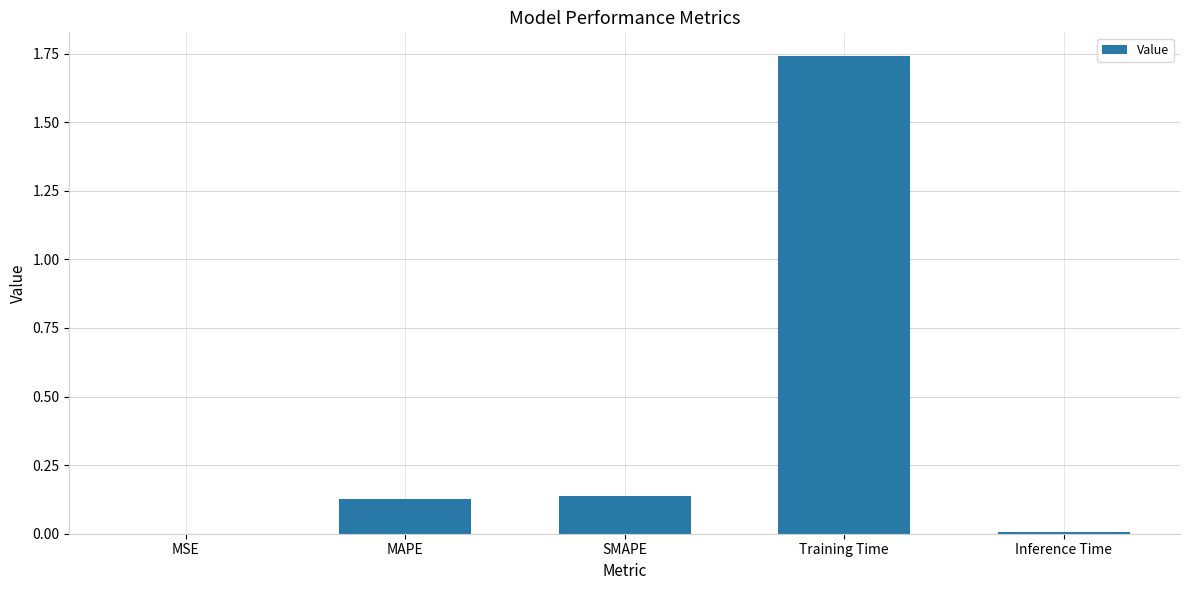

Which has a higher value, Inference Time or Training Time?

Training Time